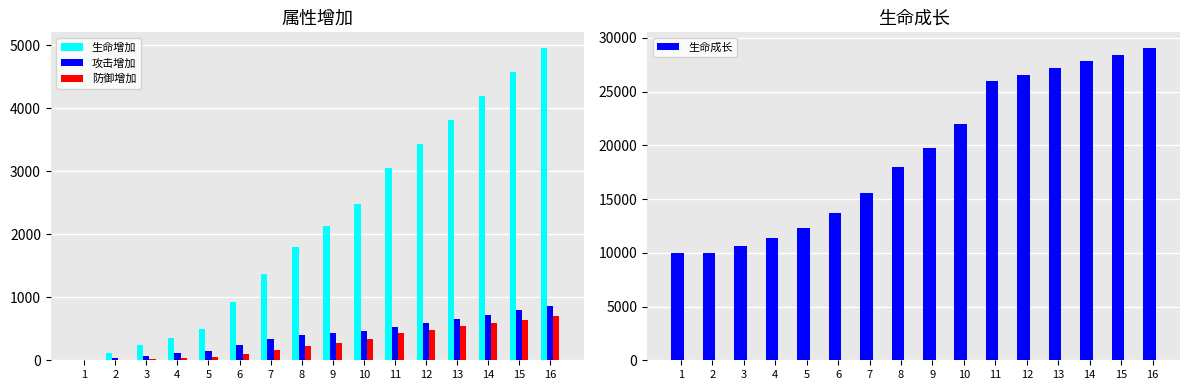

List the labels in order of 防御增加 value, largest first.

16, 15, 14, 13, 12, 11, 10, 9, 8, 7, 6, 5, 4, 3, 2, 1